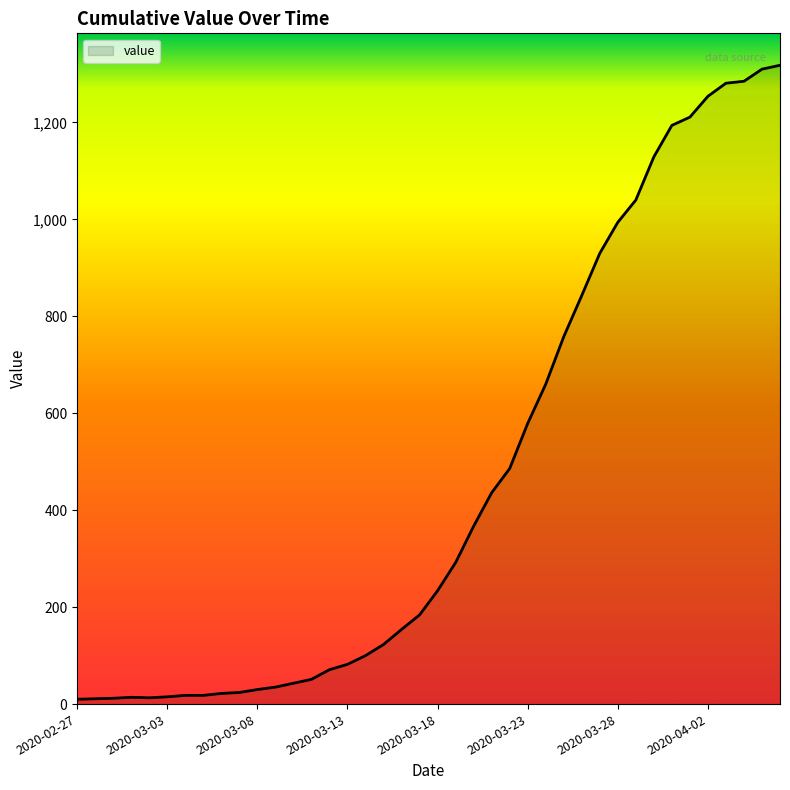

What is the greatest value displayed?

1318